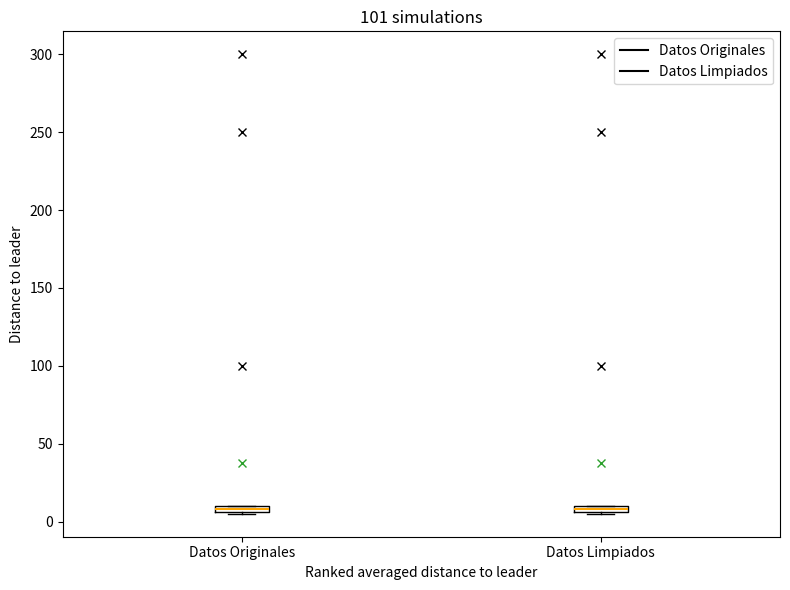

Where is the lower edge of the box for Datos Originales on the y-axis? The values are not printed on the chart, so give them approximately, as read against the axis.

5